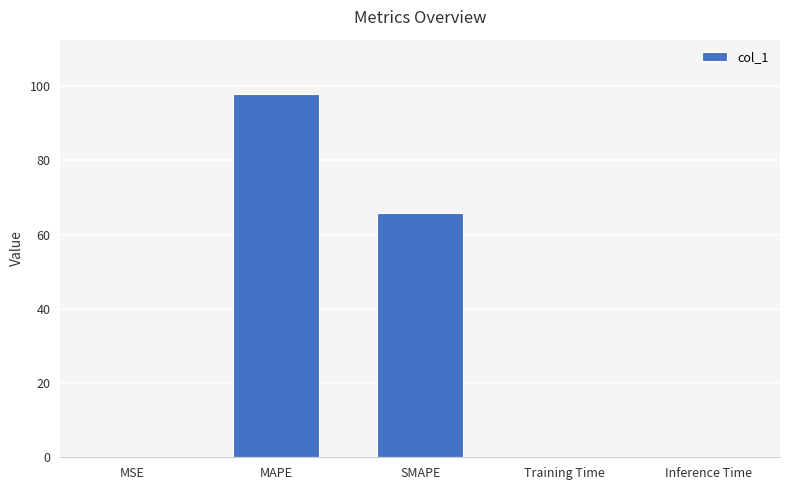

True or false: the data shows 0.0 at MSE.

True